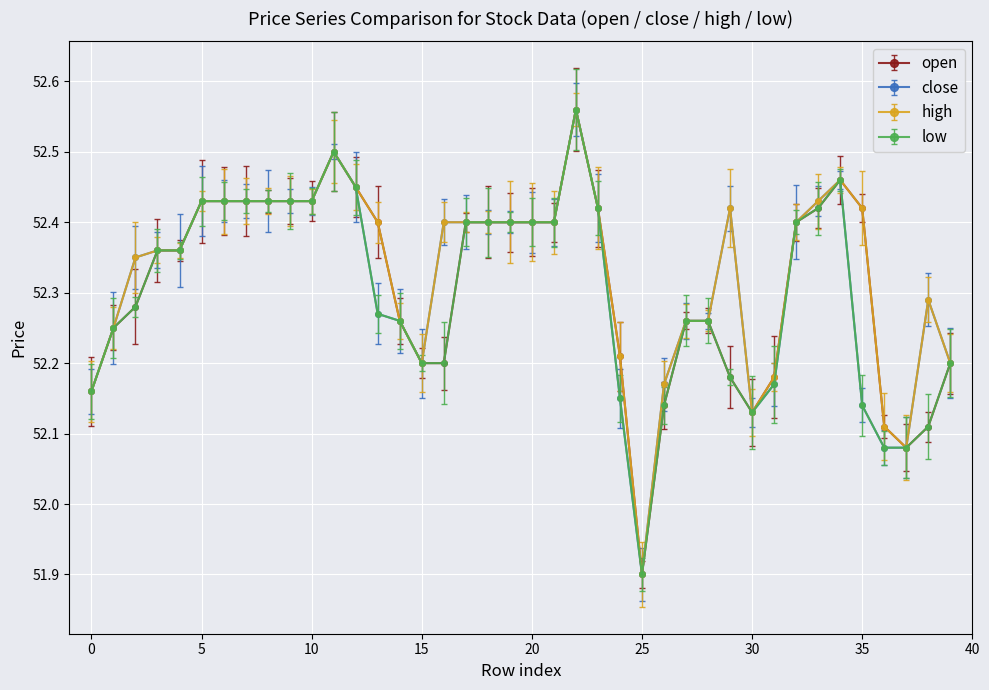

How many lines are shown in the chart?

4